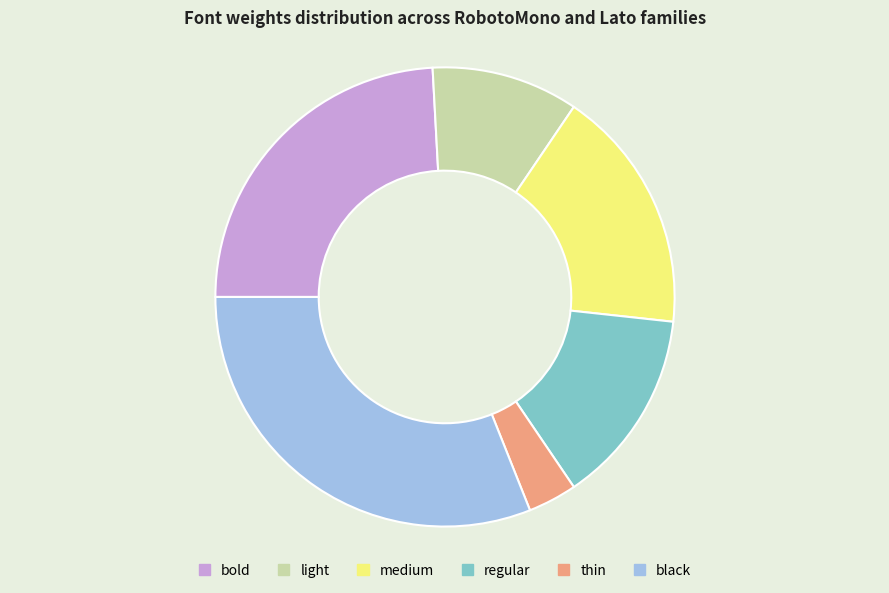

Which slice is the largest?

black